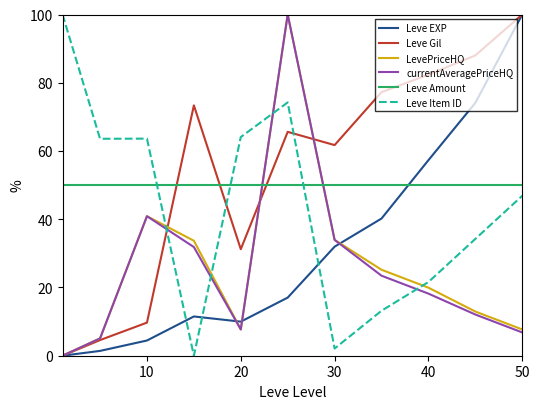

What is the greatest value displayed?

100.0